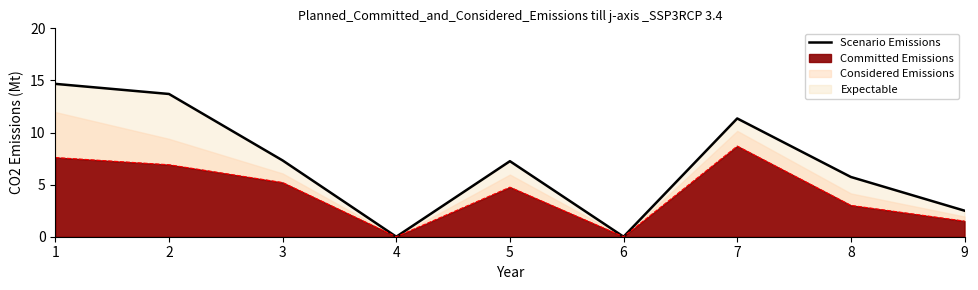

Which label corresponds to the smallest value in the chart?

4